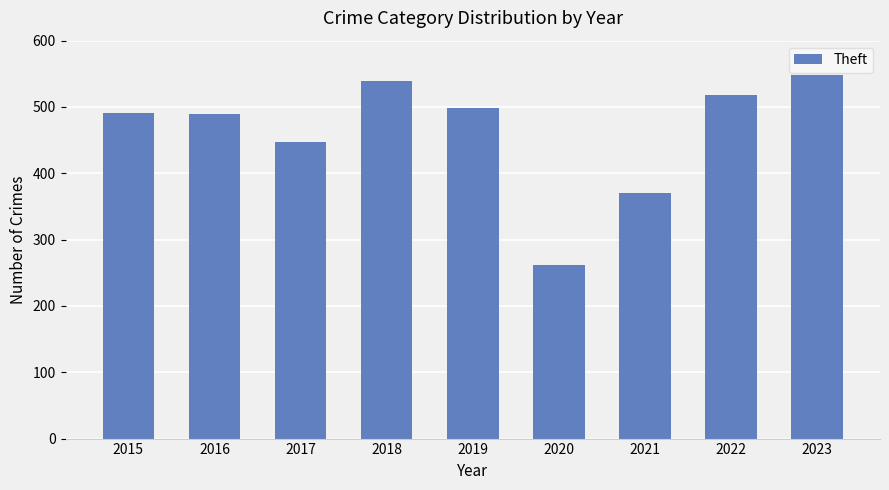

What is the difference between the second highest and minimum values?

278